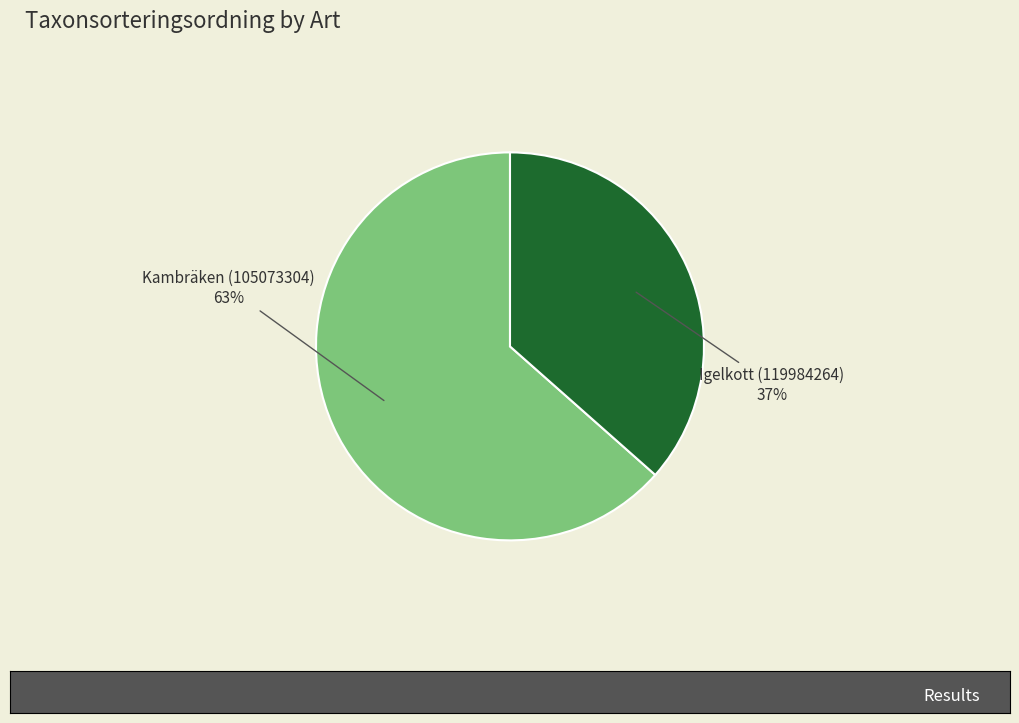

Which category accounts for the majority?

Kambräken (105073304)